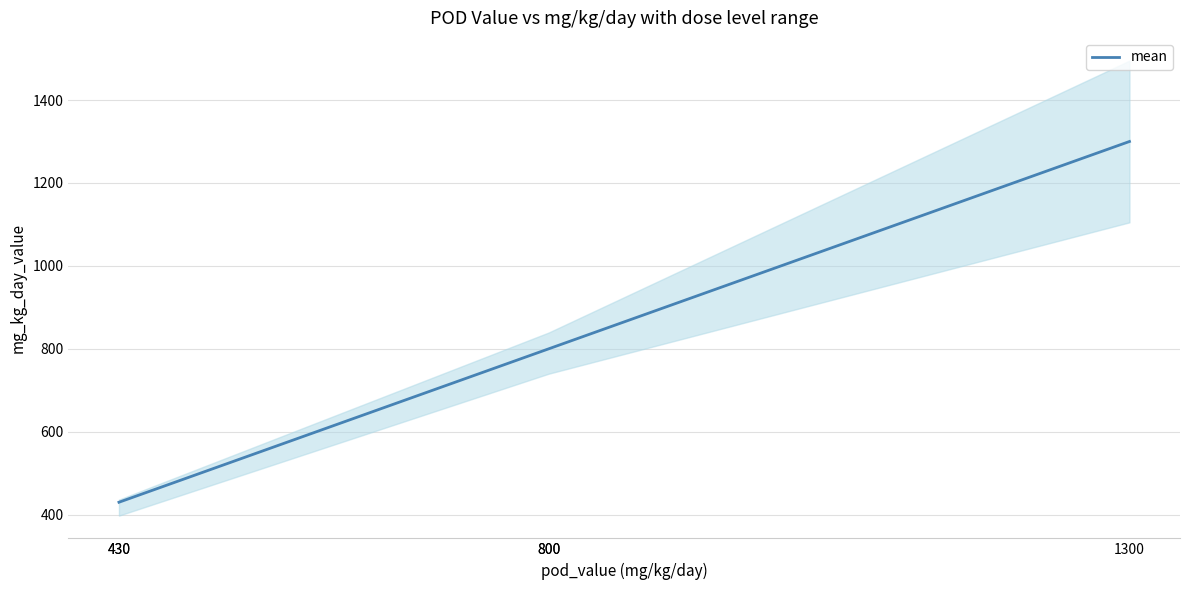

Which label corresponds to the smallest value in the chart?

430